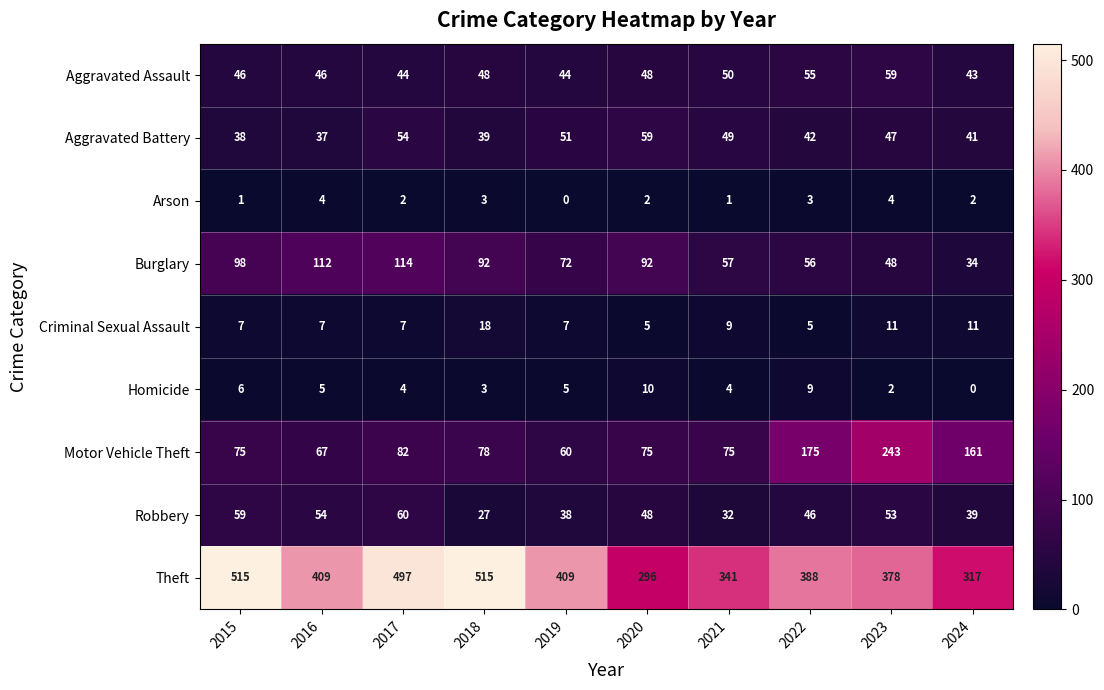

The Burglary series shows 114 at 2017. True or false?

True